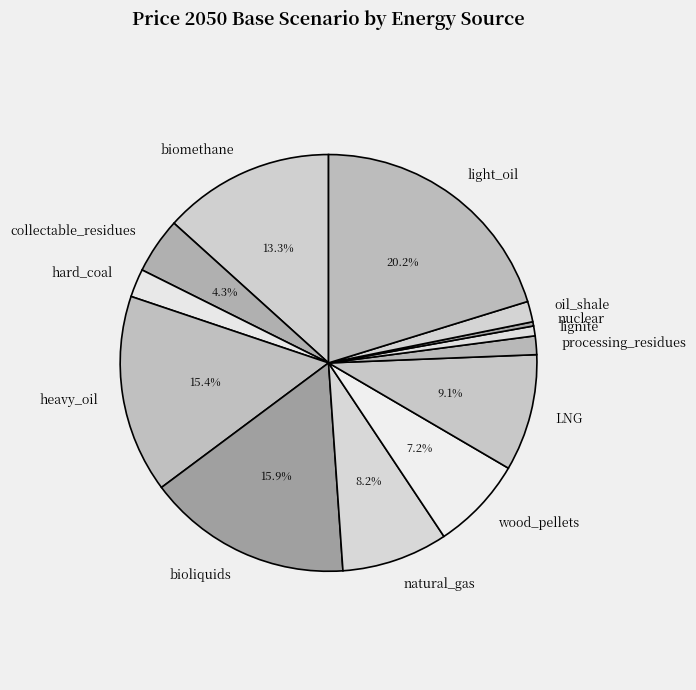

To the nearest percent, what percentage of the pie is lignite?

1%